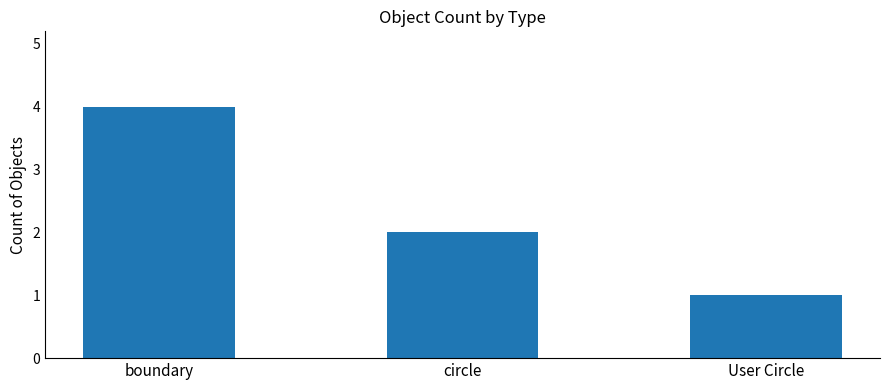

Rank the categories by value from lowest to highest.

User Circle, circle, boundary